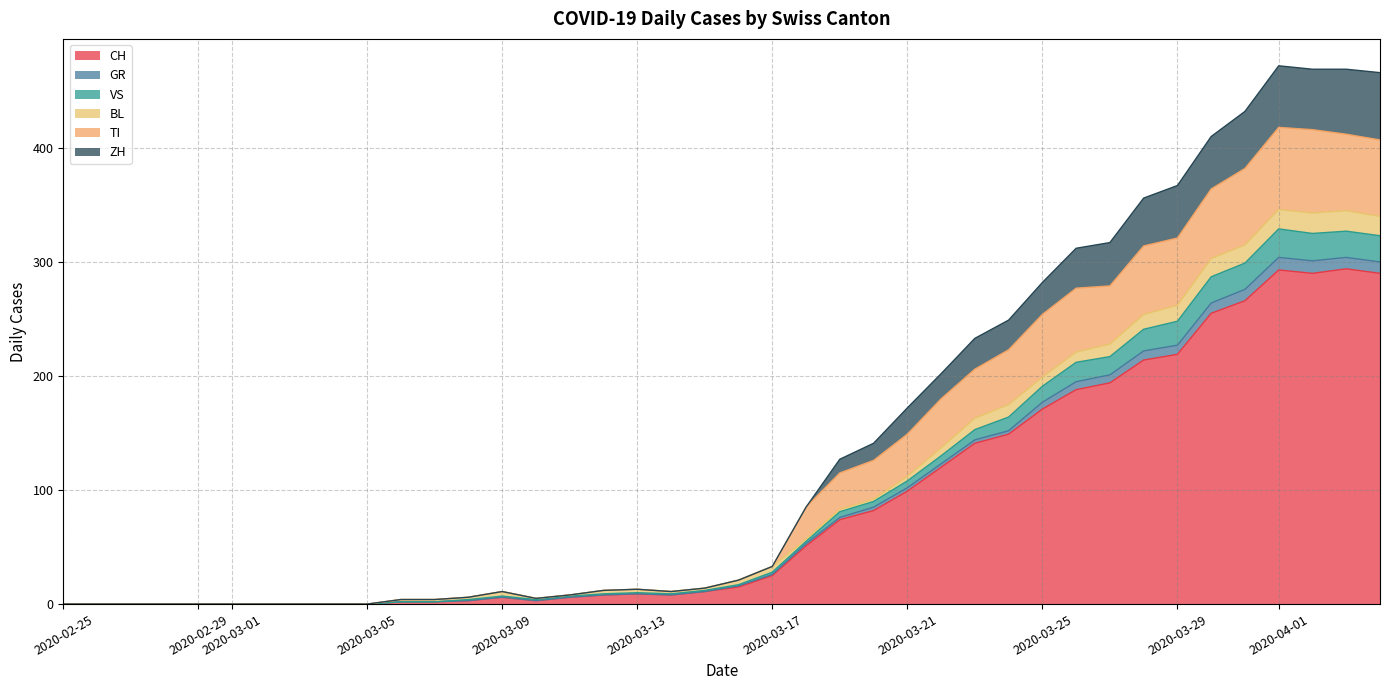

What is the label of the 35th point from the left?

2020-03-30